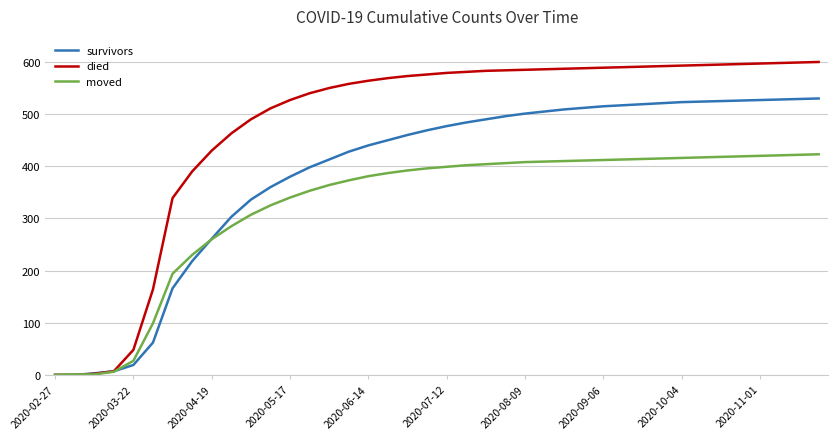

Which series has the largest total across all categories?

died